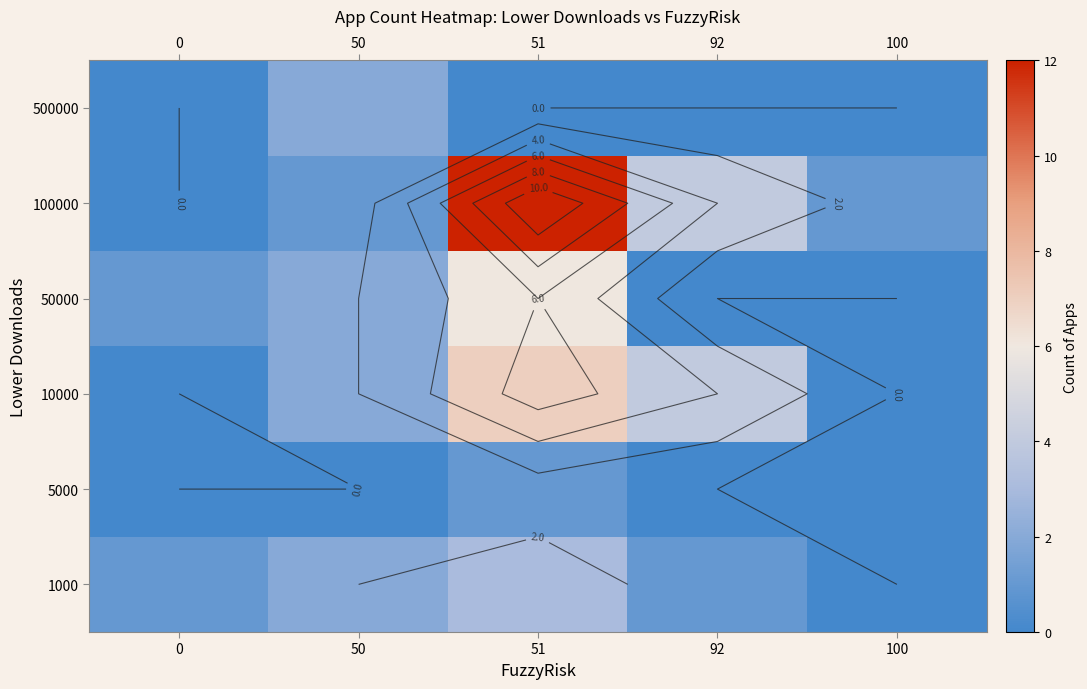

Where is 50000 nearest to the value 3?

50